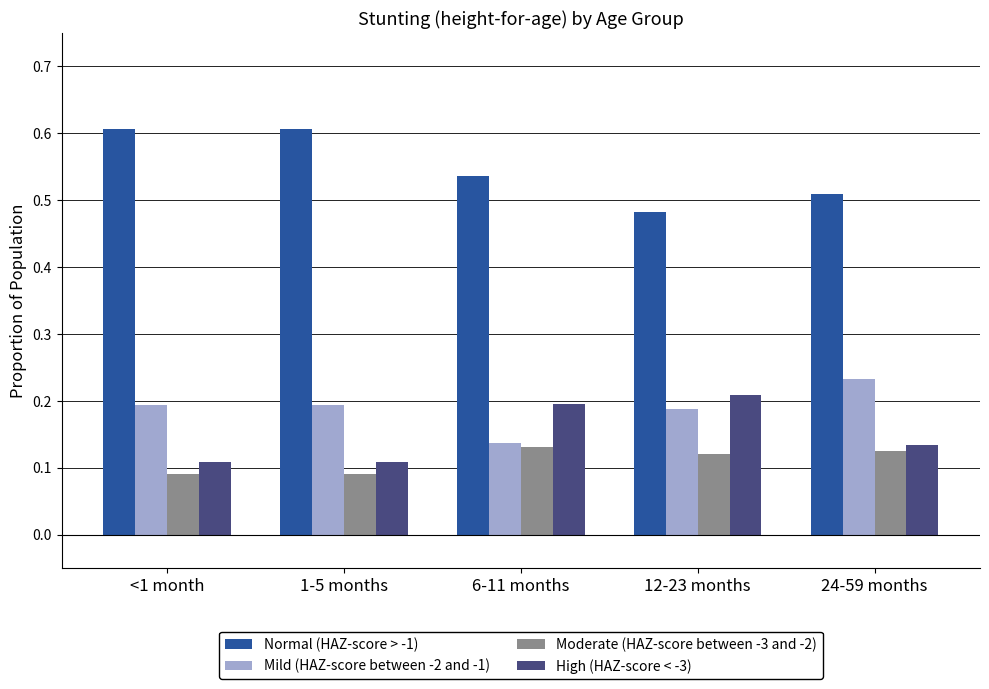

What are all the series names shown in the legend?

Normal (HAZ-score > -1), Mild (HAZ-score between -2 and -1), Moderate (HAZ-score between -3 and -2), High (HAZ-score < -3)